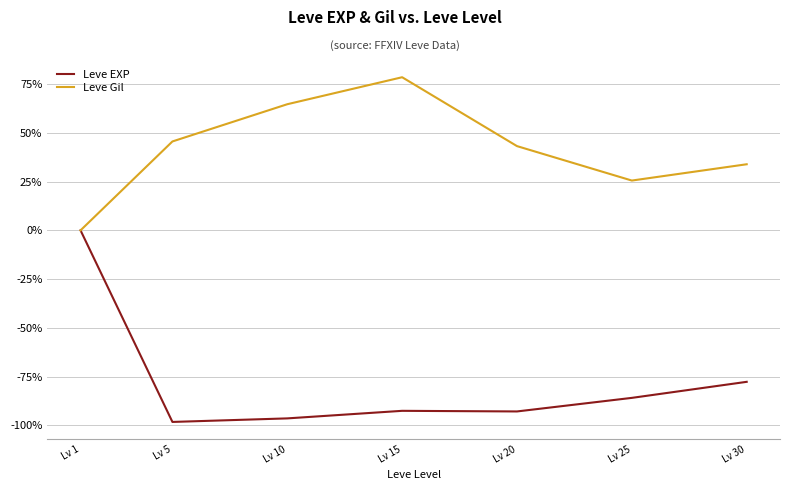

Rank the series by their average value, from lowest to highest.

Leve EXP, Leve Gil